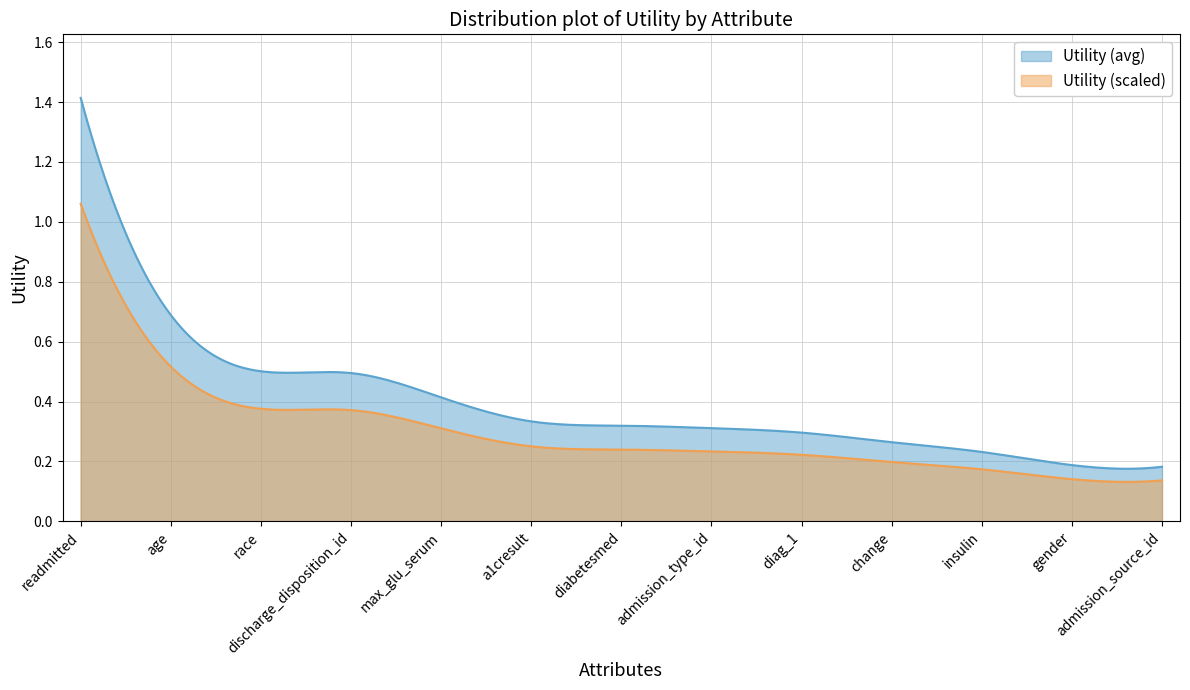

List the labels in order of value, smallest first.

admission_source_id, gender, insulin, change, diag_1, admission_type_id, diabetesmed, a1cresult, max_glu_serum, discharge_disposition_id, race, age, readmitted